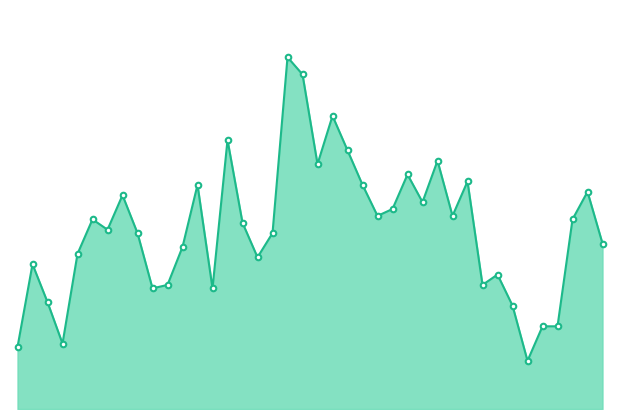

Rank the categories by value from highest to lowest.

2022-06-15, 2022-06-16, 2022-06-20, 2022-06-09, 2022-06-21, 2022-06-29, 2022-06-17, 2022-06-27, 2022-07-01, 2022-06-07, 2022-06-22, 2022-07-13, 2022-05-30, 2022-06-28, 2022-06-24, 2022-06-23, 2022-06-30, 2022-05-26, 2022-07-12, 2022-06-10, 2022-05-27, 2022-05-31, 2022-06-14, 2022-07-14, 2022-06-06, 2022-05-25, 2022-06-13, 2022-05-20, 2022-07-05, 2022-06-02, 2022-07-04, 2022-06-01, 2022-06-08, 2022-05-23, 2022-07-06, 2022-07-08, 2022-07-11, 2022-05-24, 2022-05-19, 2022-07-07